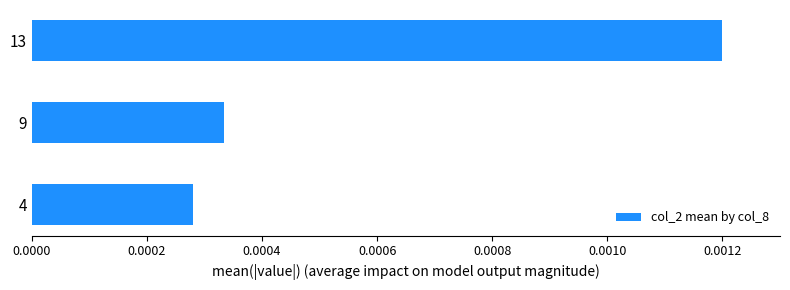

Rank the categories by value from lowest to highest.

4, 9, 13